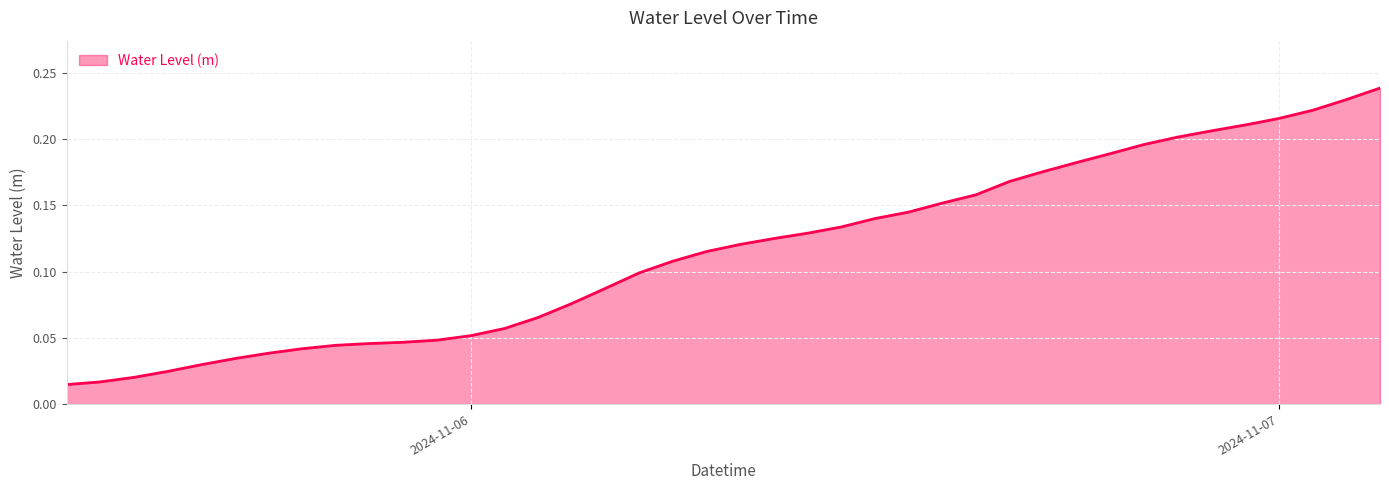

Reading left to right, list all the values displayed in this chart.

0.0	0.0	0.0	0.0	0.0	0.0	0.0	0.0	0.0	0.0	0.0	0.0	0.1	0.1	0.1	0.1	0.1	0.1	0.1	0.1	0.1	0.1	0.1	0.1	0.1	0.1	0.2	0.2	0.2	0.2	0.2	0.2	0.2	0.2	0.2	0.2	0.2	0.2	0.2	0.2